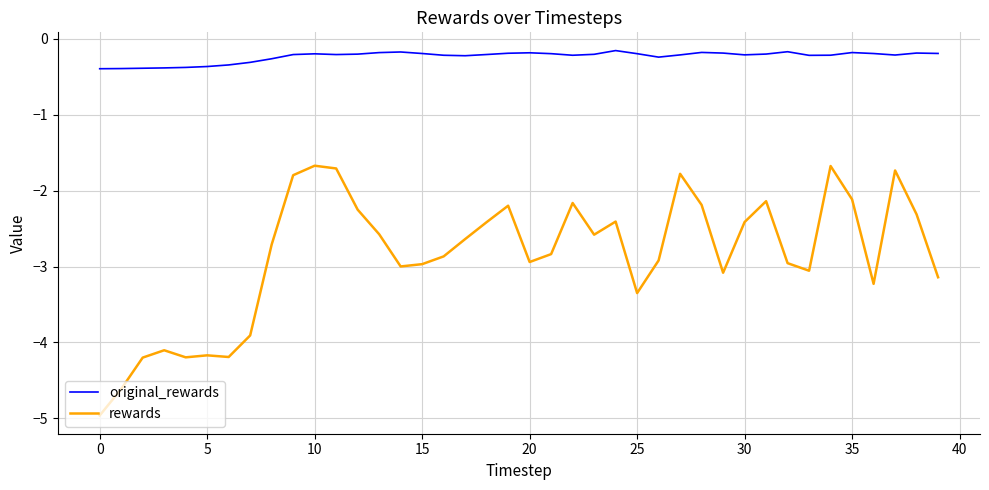

What are all the series names shown in the legend?

original_rewards, rewards